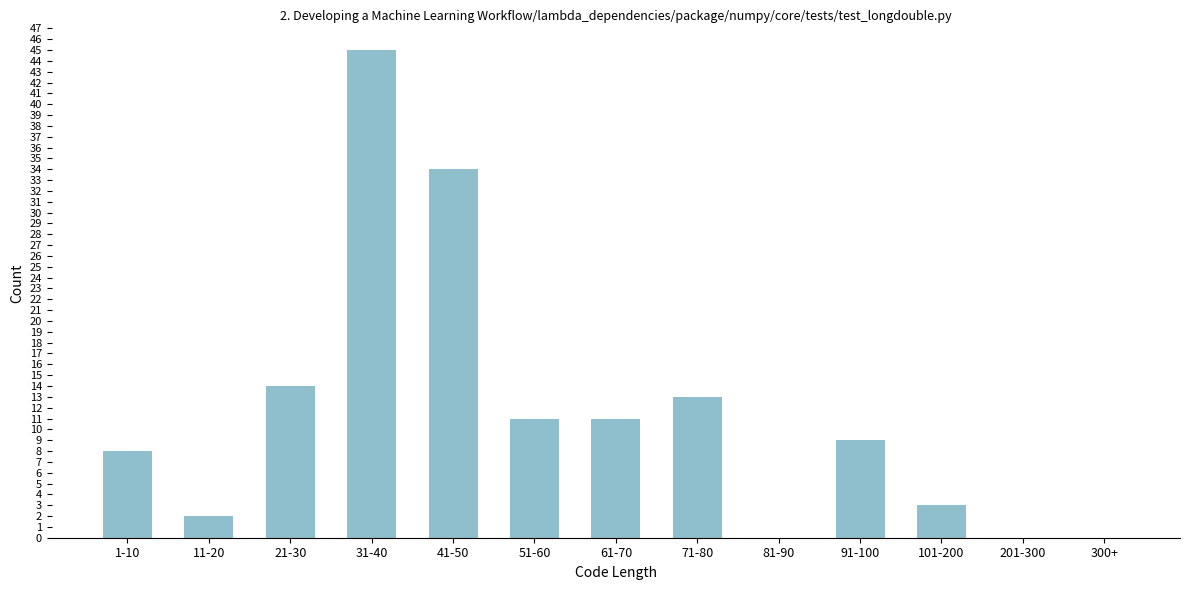

Reading right to left, transcribe all the data shown in this chart.

300+=0	201-300=0	101-200=3	91-100=9	81-90=0	71-80=13	61-70=11	51-60=11	41-50=34	31-40=45	21-30=14	11-20=2	1-10=8